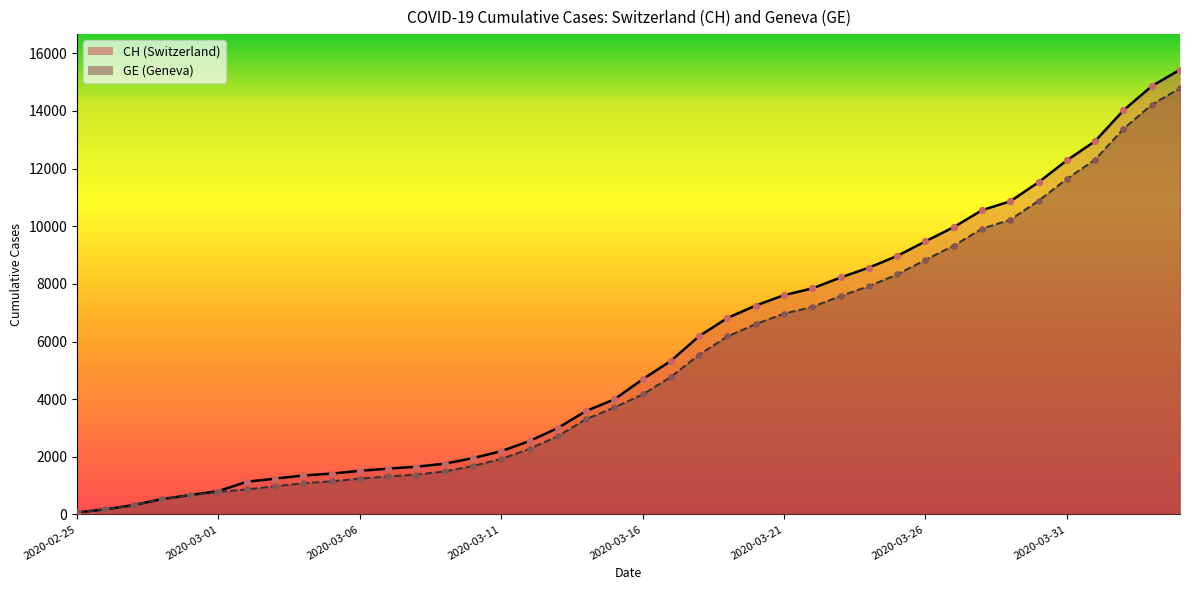

What are all the series names shown in the legend?

CH, GE